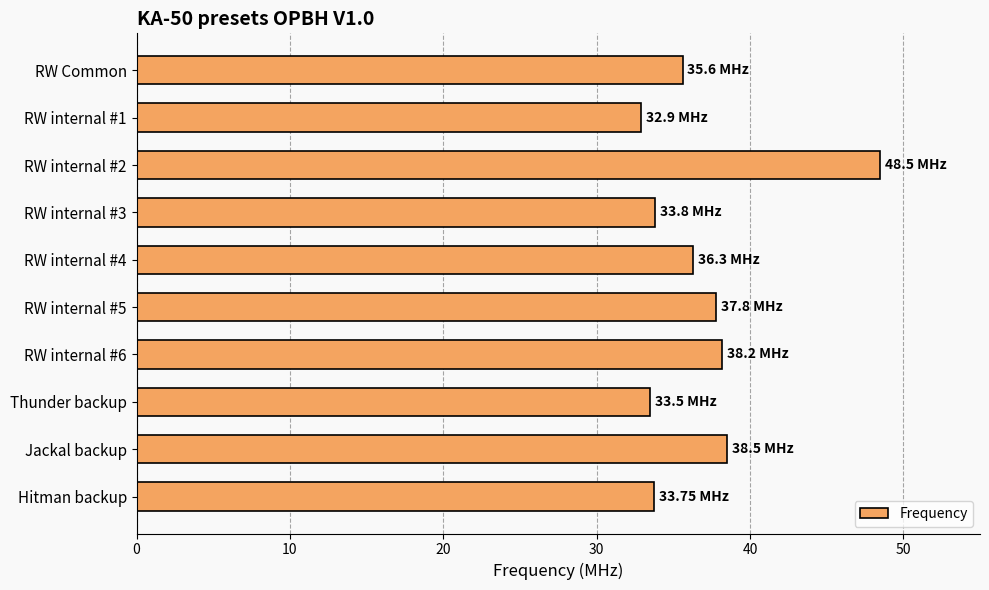

What is the difference between the values at Jackal backup and RW internal #4?

2.2